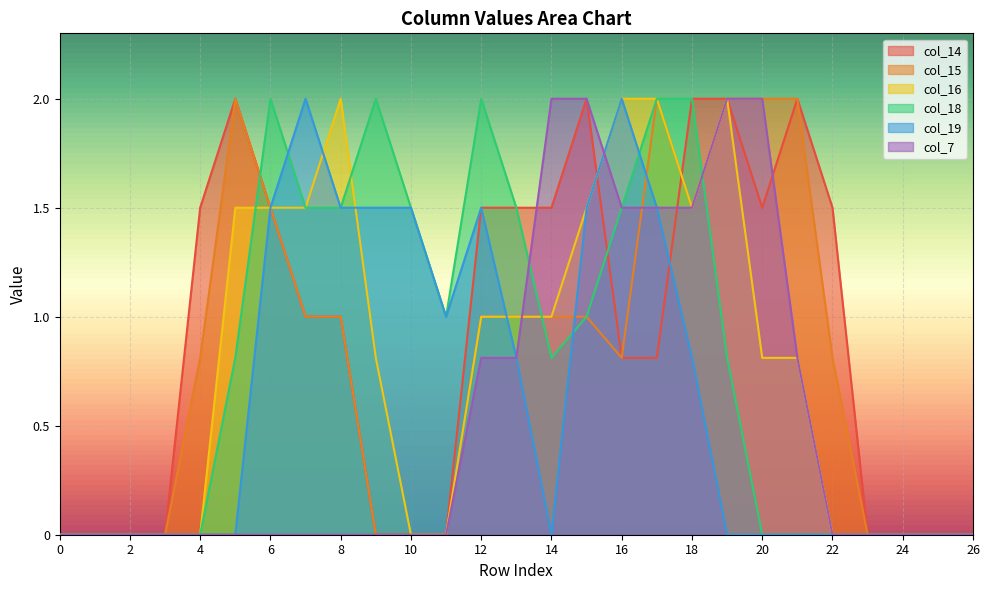

The col_19 series shows 1.5 at 17. True or false?

True